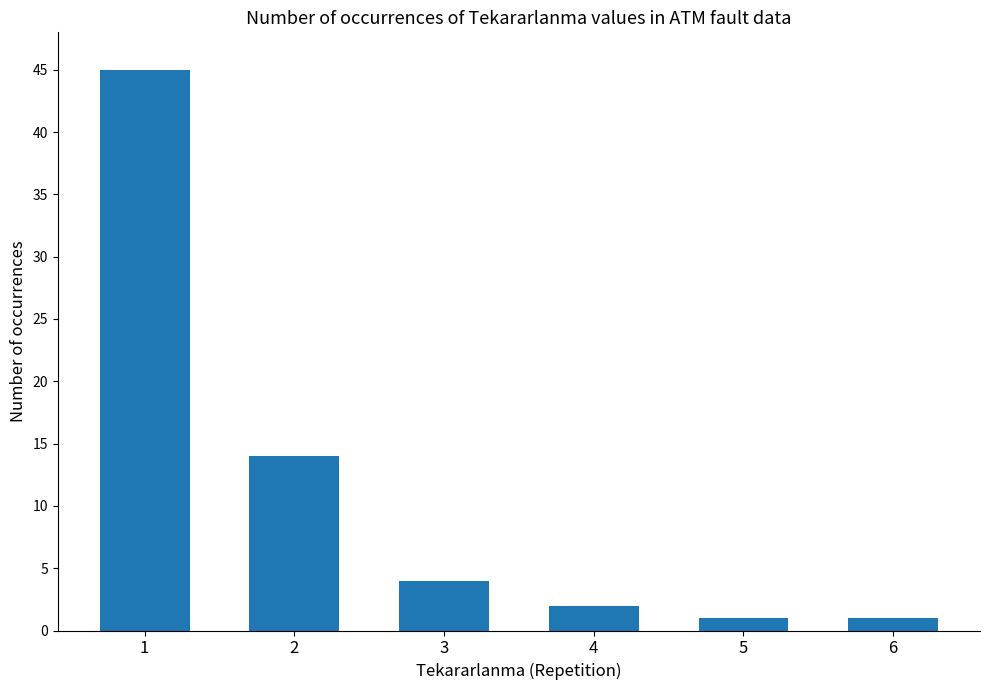

Between 4 and 2, which is larger?

2